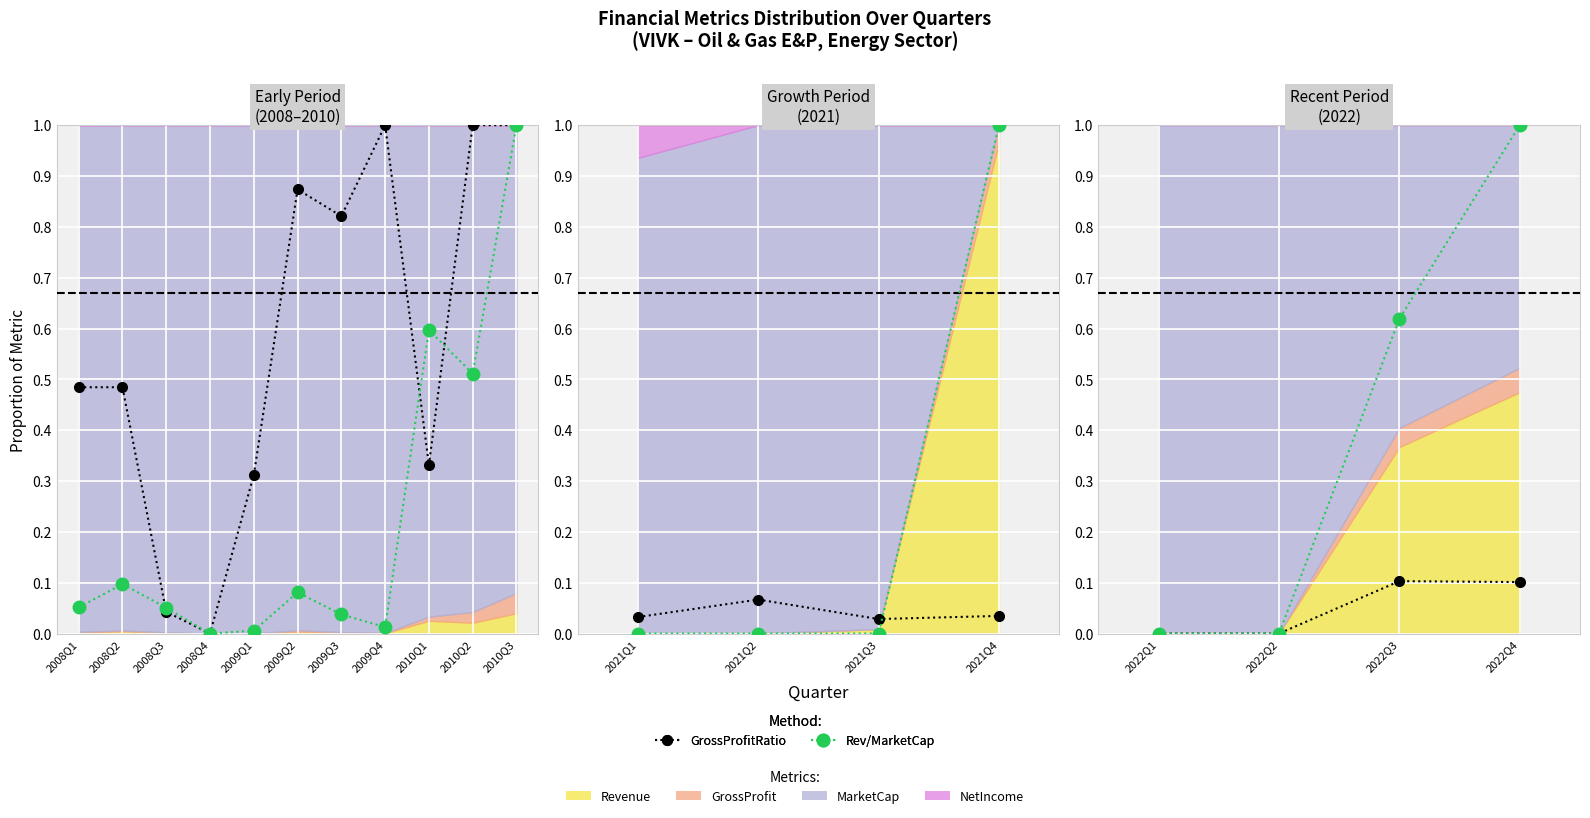

How many lines are shown in the chart?

2